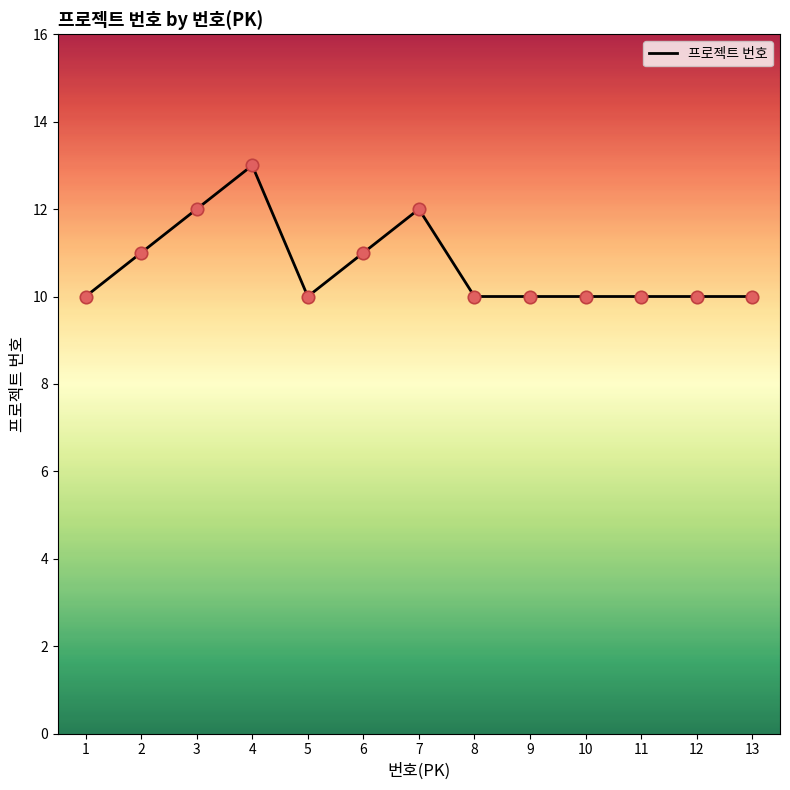

What is the change in value from 5 to 7?

+2